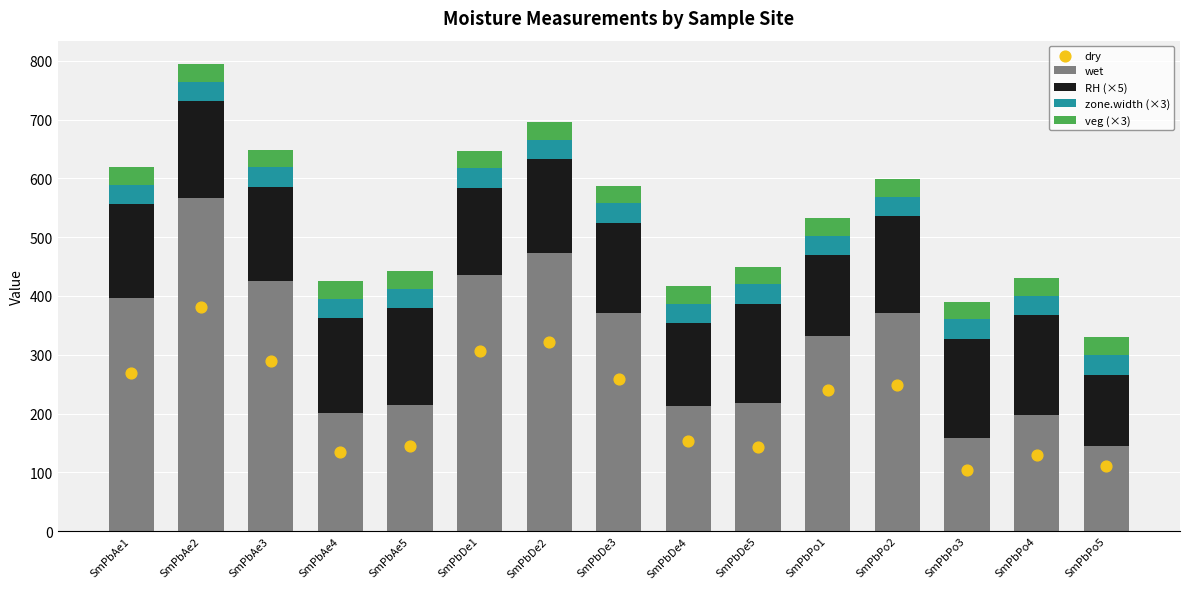

What is the total value across all series at SmPbPo2?

848.2